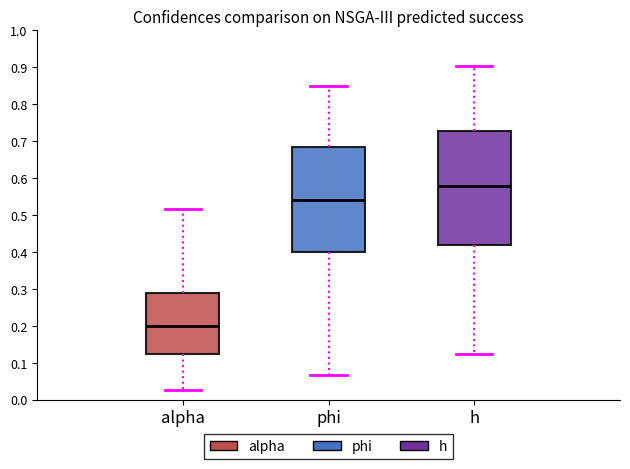

Reading left to right, transcribe this box plot: for each box, give where its median line is, the range the box spans, and where its two whiskers end, as read against the y-axis. The values are not printed on the chart, so give them approximately, as read against the axis.

alpha: median 0.20, box 0.12 to 0.29, whiskers 0.03 to 0.52
phi: median 0.54, box 0.40 to 0.68, whiskers 0.07 to 0.85
h: median 0.58, box 0.42 to 0.73, whiskers 0.12 to 0.90